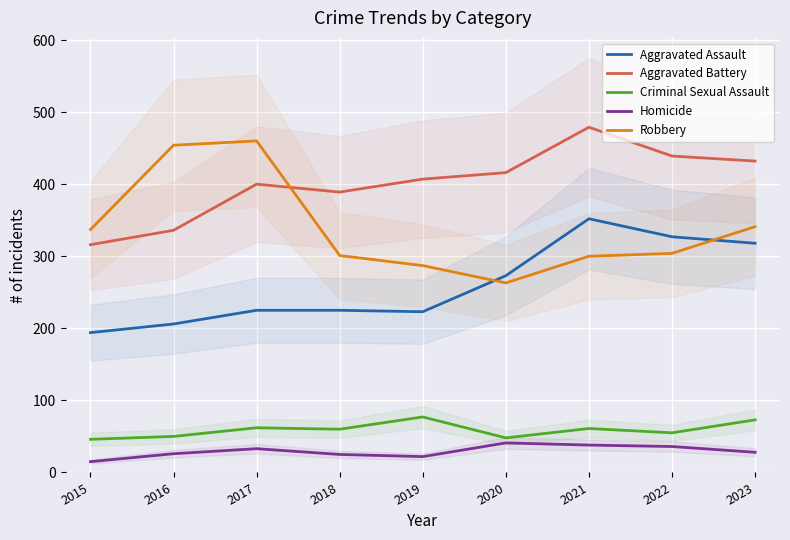

True or false: Aggravated Battery has more than 0 interior local peaks.

True